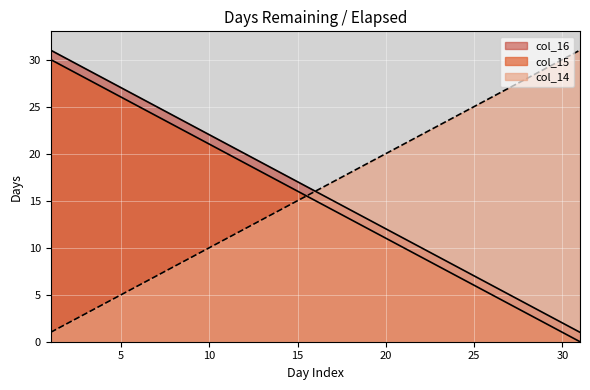

Which series has the largest range (max minus min)?

col_15